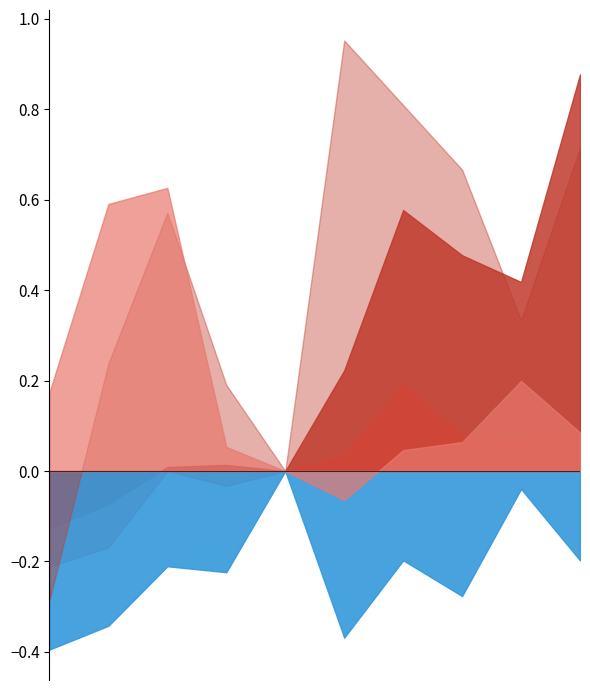

Reading right to left, list all the values displayed in this chart.

Aggravated Assault: 2024=0.9	2023=0.4	2022=0.5	2021=0.6	2020=0.2	2019=0.0	2018=0.0	2017=0.0	2016=-0.1	2015=-0.1
Aggravated Battery: 2024=0.1	2023=0.1	2022=0.1	2021=0.2	2020=0.0	2019=0.0	2018=-0.0	2017=0.0	2016=-0.2	2015=-0.2
Criminal Sexual Assault: 2024=-0.2	2023=-0.0	2022=-0.3	2021=-0.2	2020=-0.4	2019=0.0	2018=-0.2	2017=-0.2	2016=-0.3	2015=-0.4
Homicide: 2024=0.7	2023=0.3	2022=0.7	2021=0.8	2020=1.0	2019=0.0	2018=0.2	2017=0.6	2016=0.2	2015=-0.3
Robbery: 2024=0.1	2023=0.2	2022=0.1	2021=0.0	2020=-0.1	2019=0.0	2018=0.1	2017=0.6	2016=0.6	2015=0.2